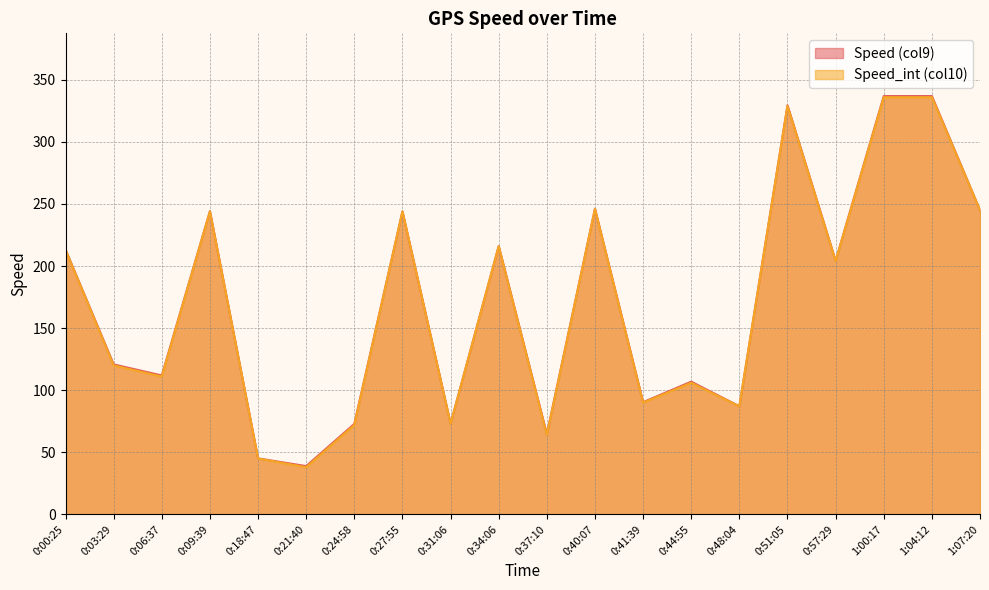

What is the sum of all Speed_int (col10) values?

3419.0